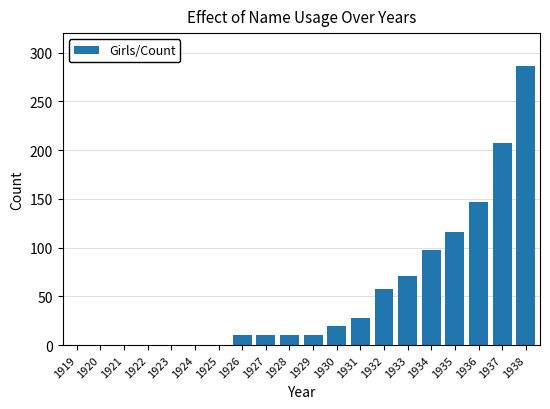

Which has a higher value, 1923 or 1935?

1935